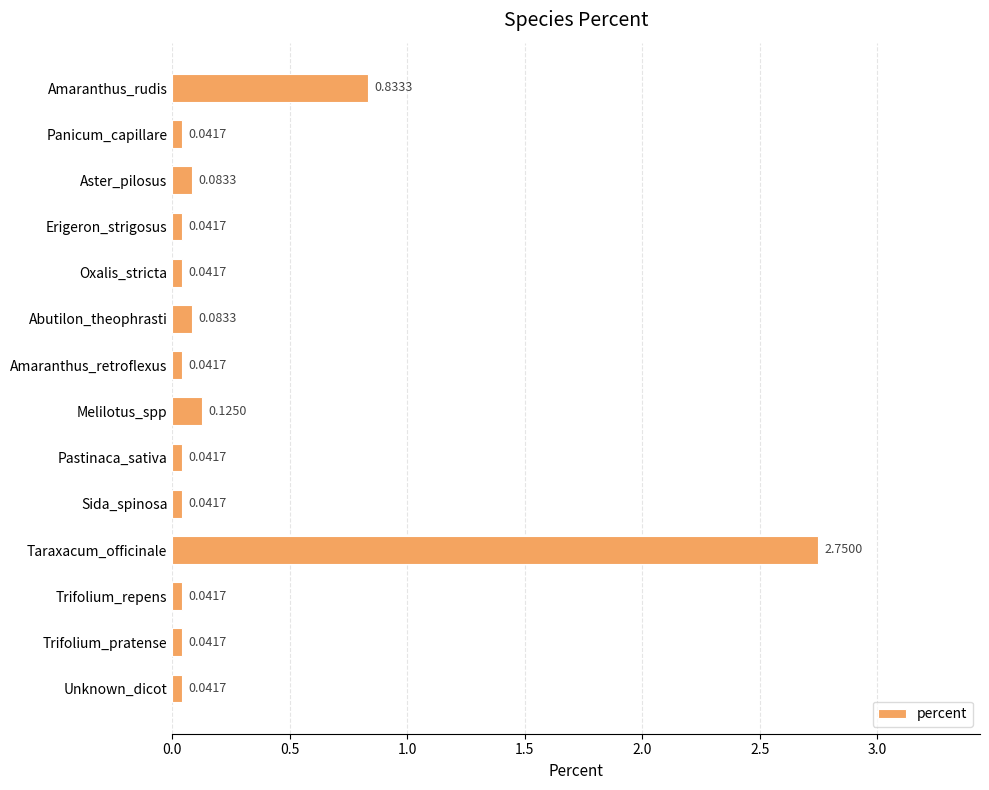

What is the average value?

0.3